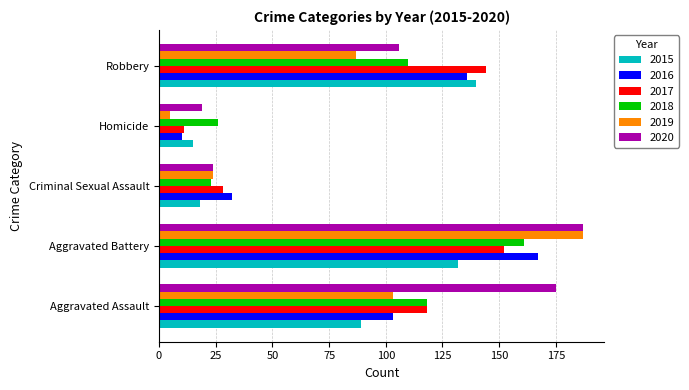

At which label is 2018 closest to 92?

Robbery